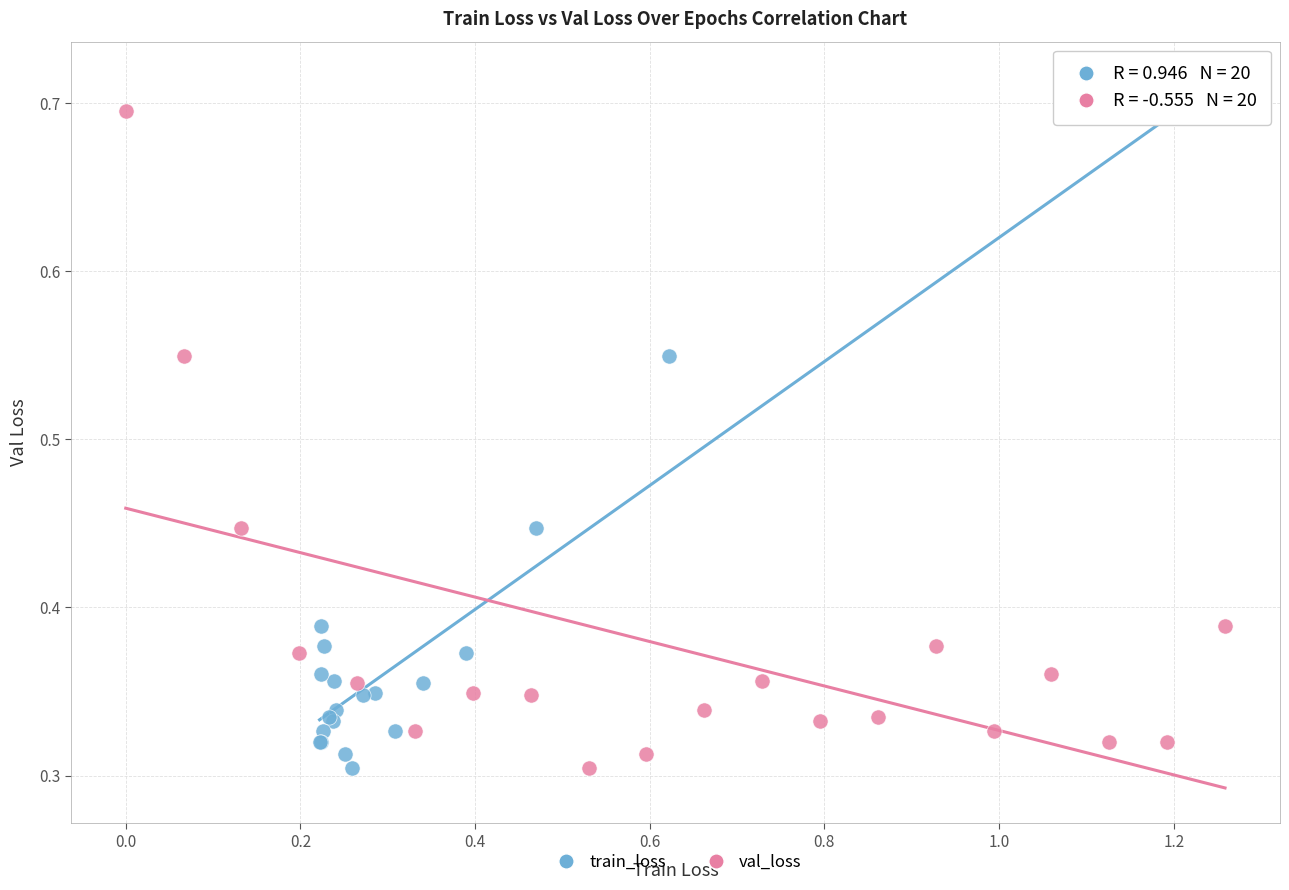

What are all the series names shown in the legend?

train_loss, val_loss